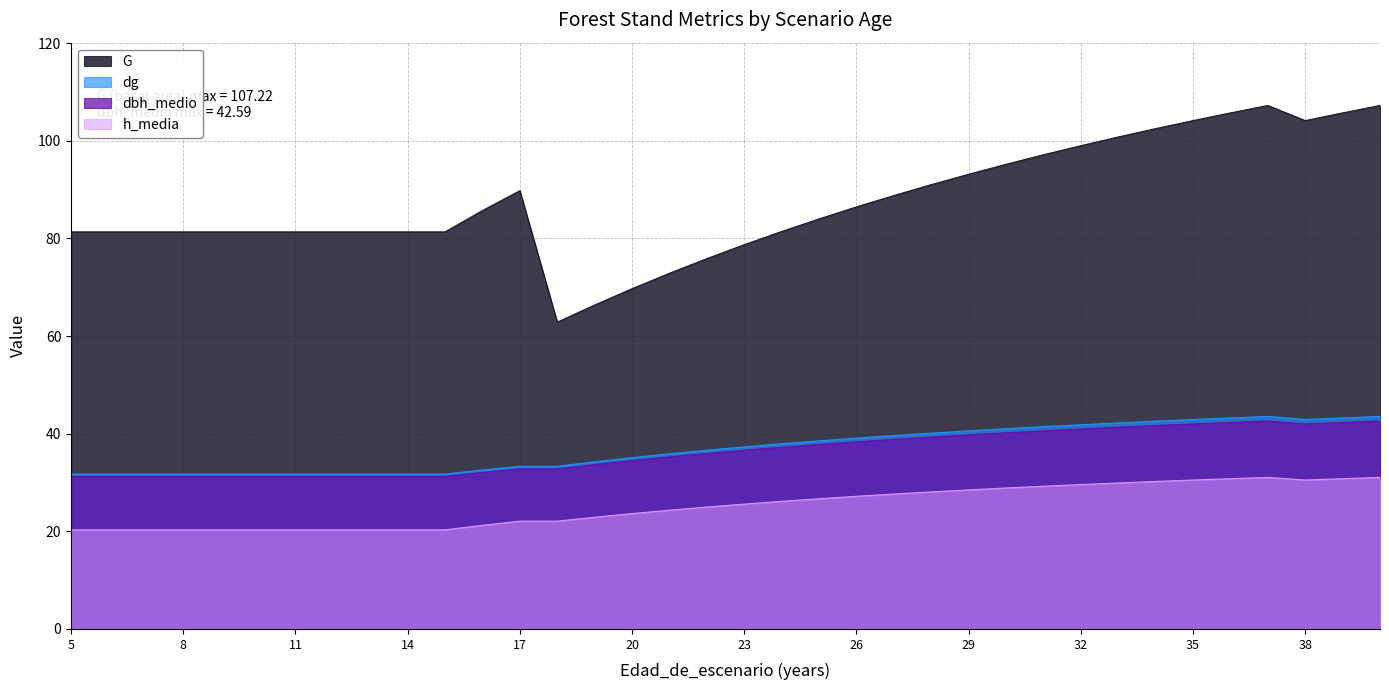

Between 25 and 32, which series saw the biggest shift?

G